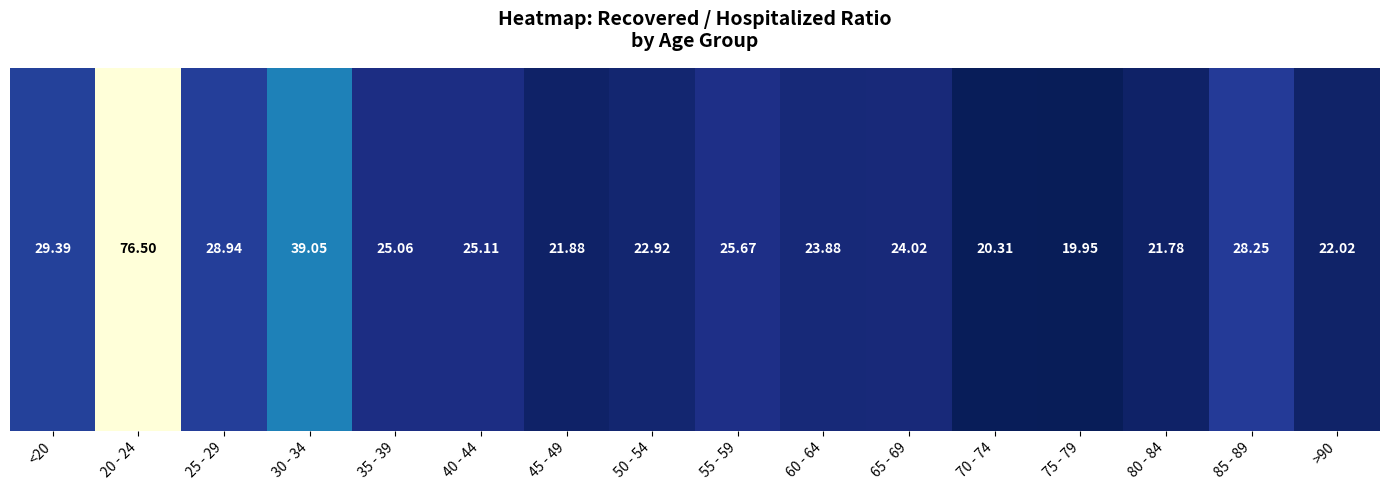

List the labels in order of value, smallest first.

75 - 79, 70 - 74, 80 - 84, 45 - 49, >90, 50 - 54, 60 - 64, 65 - 69, 35 - 39, 40 - 44, 55 - 59, 85 - 89, 25 - 29, <20, 30 - 34, 20 - 24